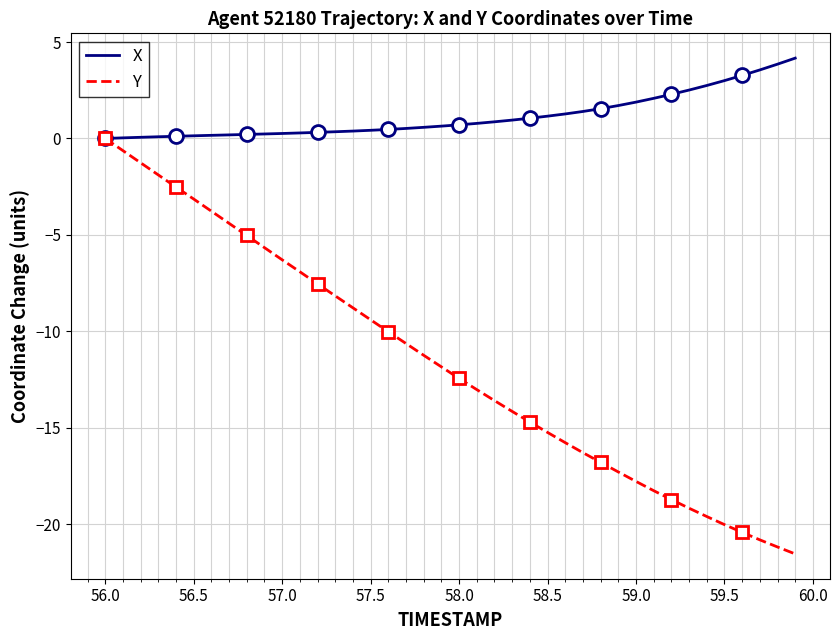

True or false: Y and X intersect in this chart.

False